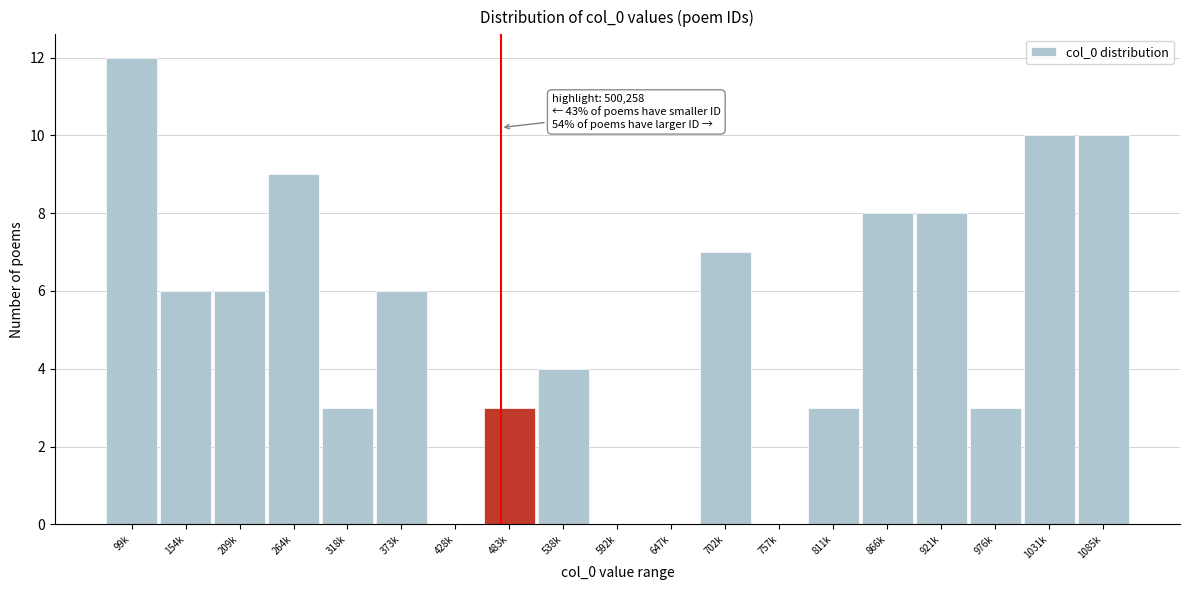

Reading left to right, list all the values displayed in this chart.

99k=12	154k=6	209k=6	264k=9	318k=3	373k=6	428k=0	483k=3	538k=4	592k=0	647k=0	702k=7	757k=0	811k=3	866k=8	921k=8	976k=3	1031k=10	1085k=10